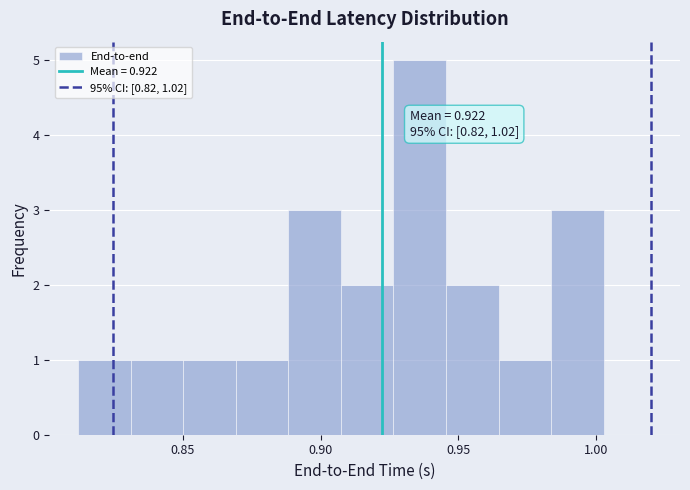

Around what value on the x-axis is the tallest bar? Give the approximate position of its centre, as read against the axis.

0.935